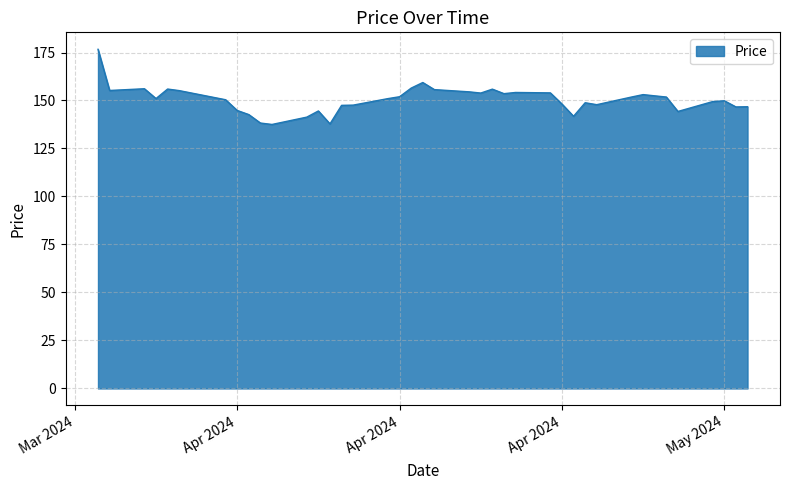

What is the minimum value shown in the chart?

137.5